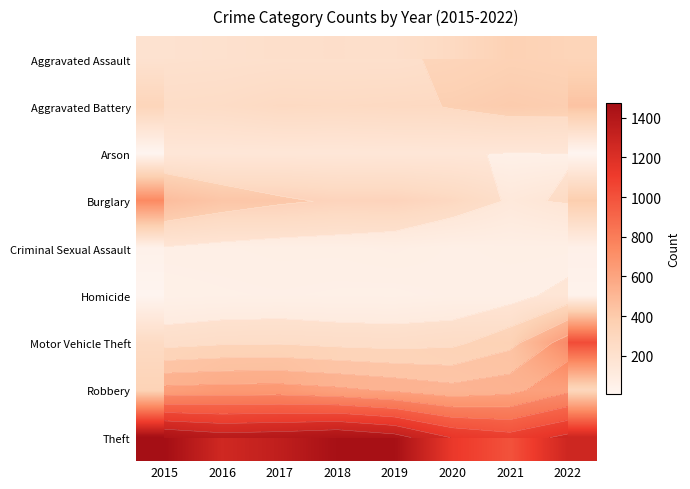

Between 2016 and 2022, which series saw the biggest shift?

Motor Vehicle Theft